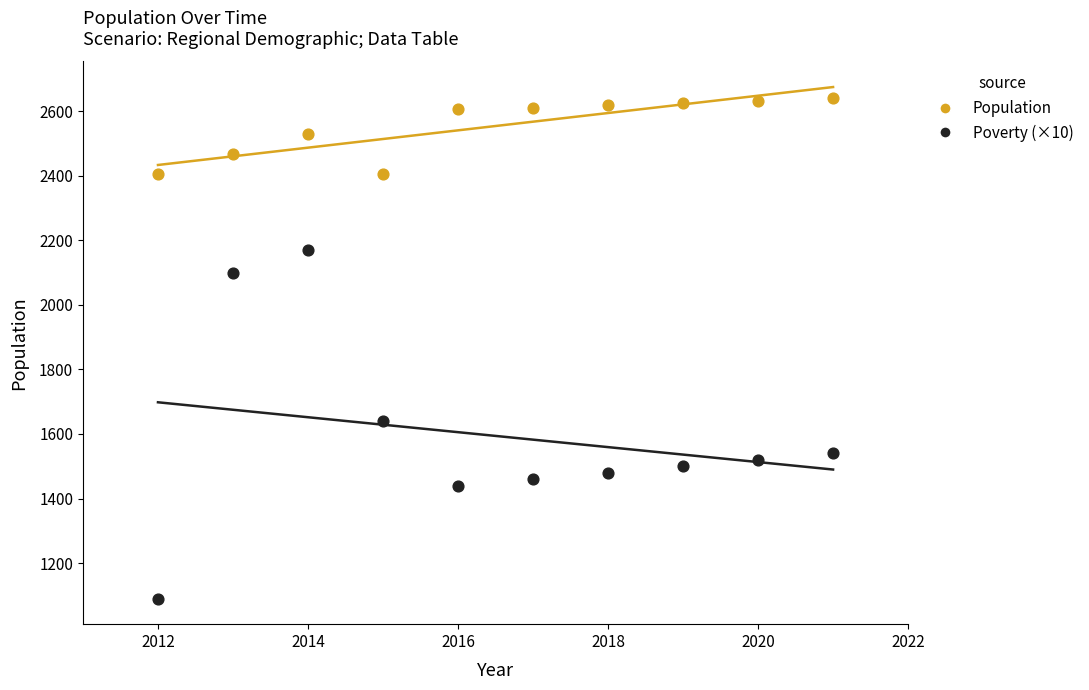

Which series contains the lowest Y value?

Poverty (×10)